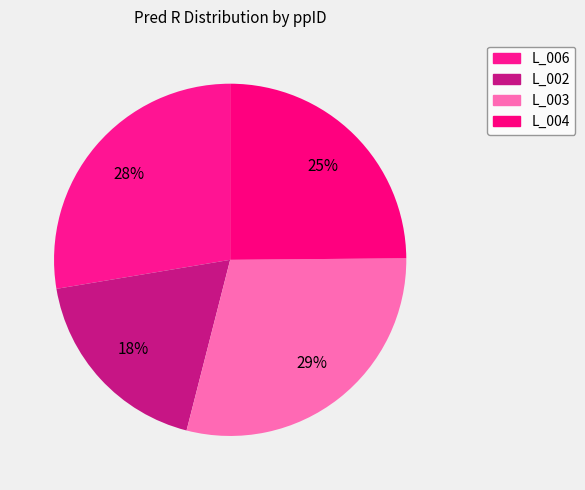

Count the number of slices in the pie.

4